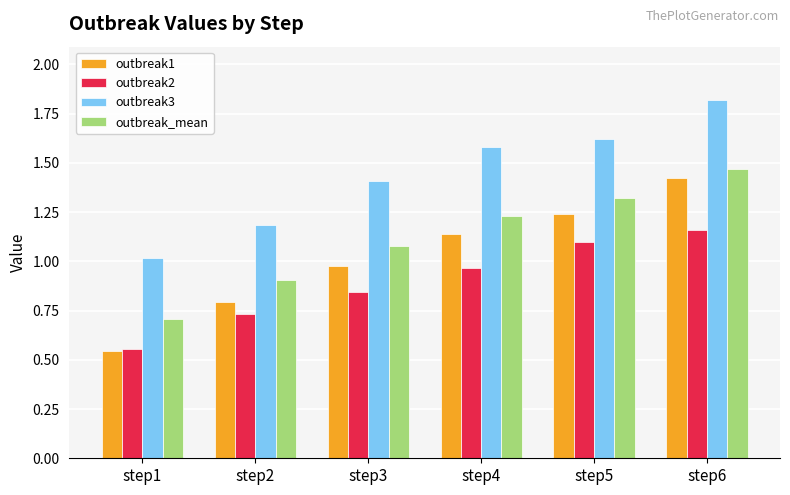

What is the difference between the outbreak_mean values at step5 and step4?

0.1